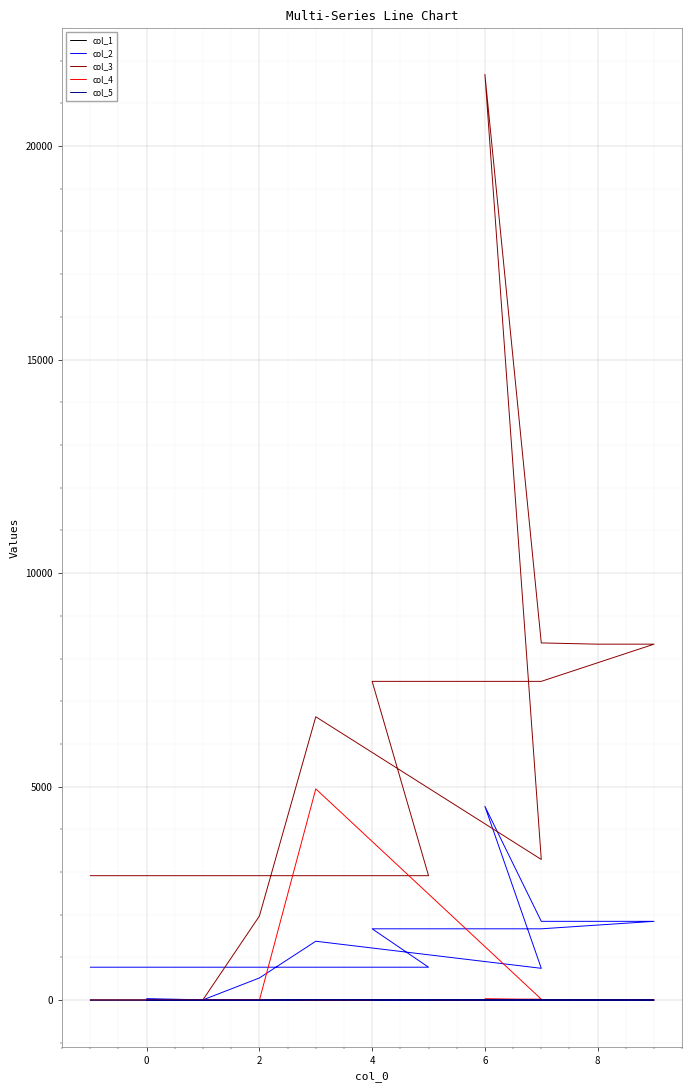

How many series are shown in this chart?

5